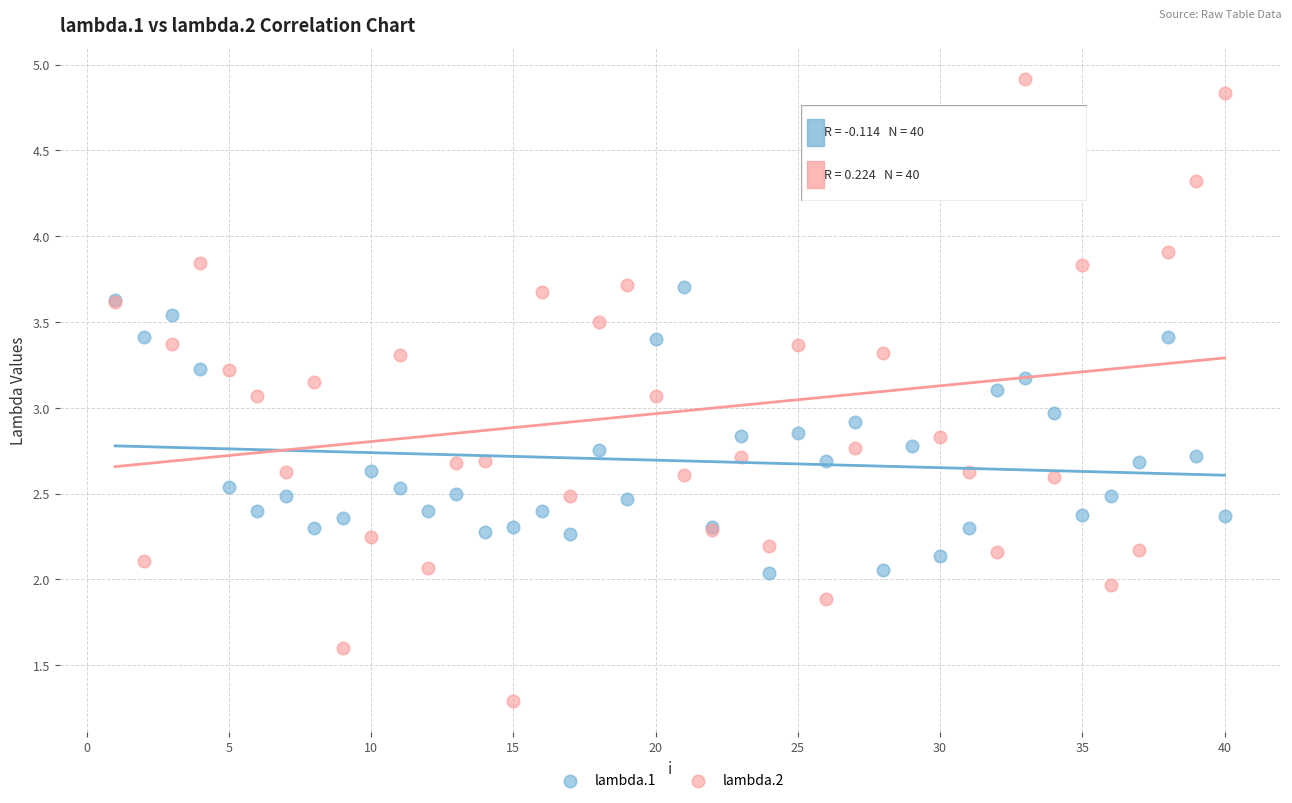

Which series contains the lowest Y value?

lambda.2